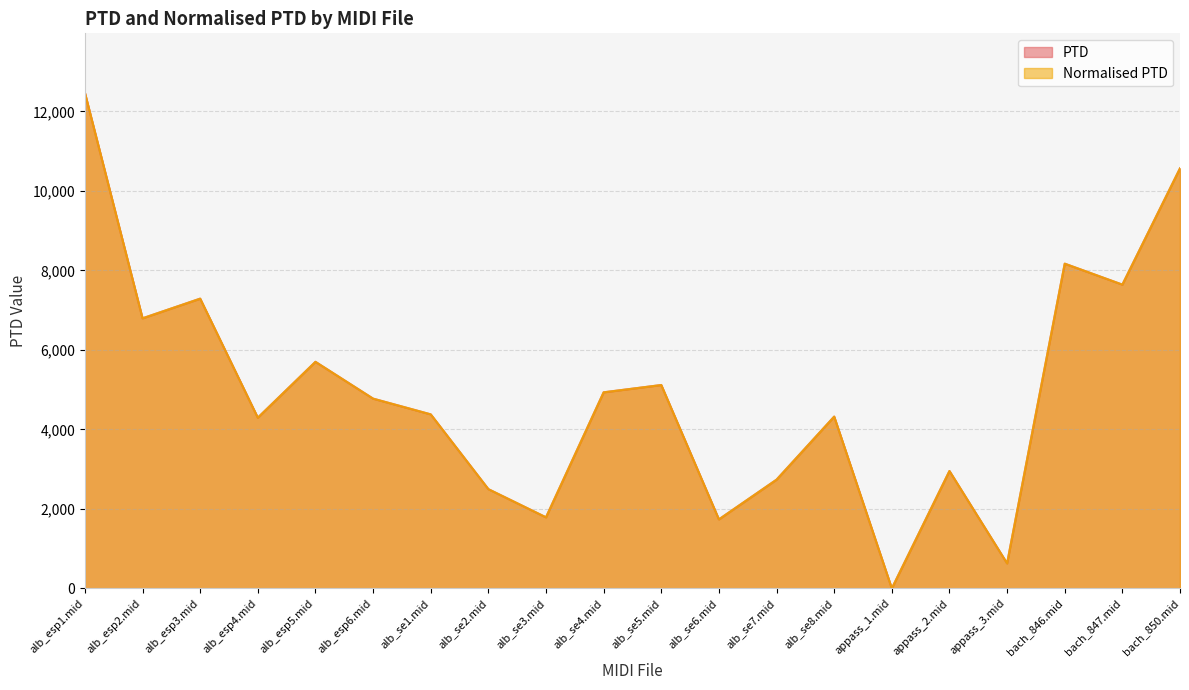

Does the chart have visible grid lines?

Yes